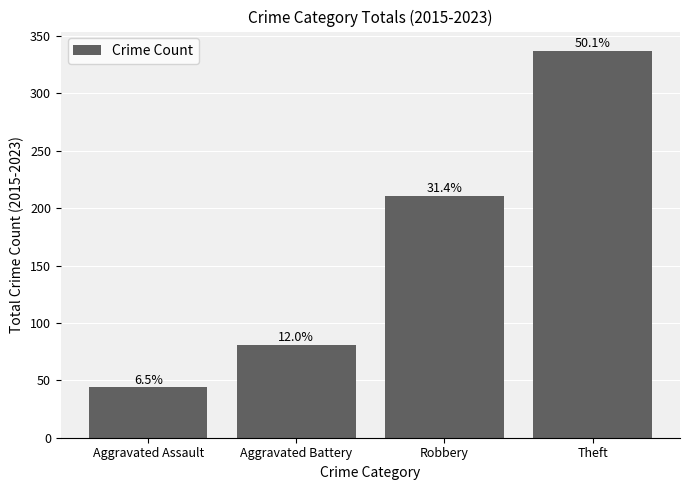

What is the difference between the values at Robbery and Aggravated Battery?

130